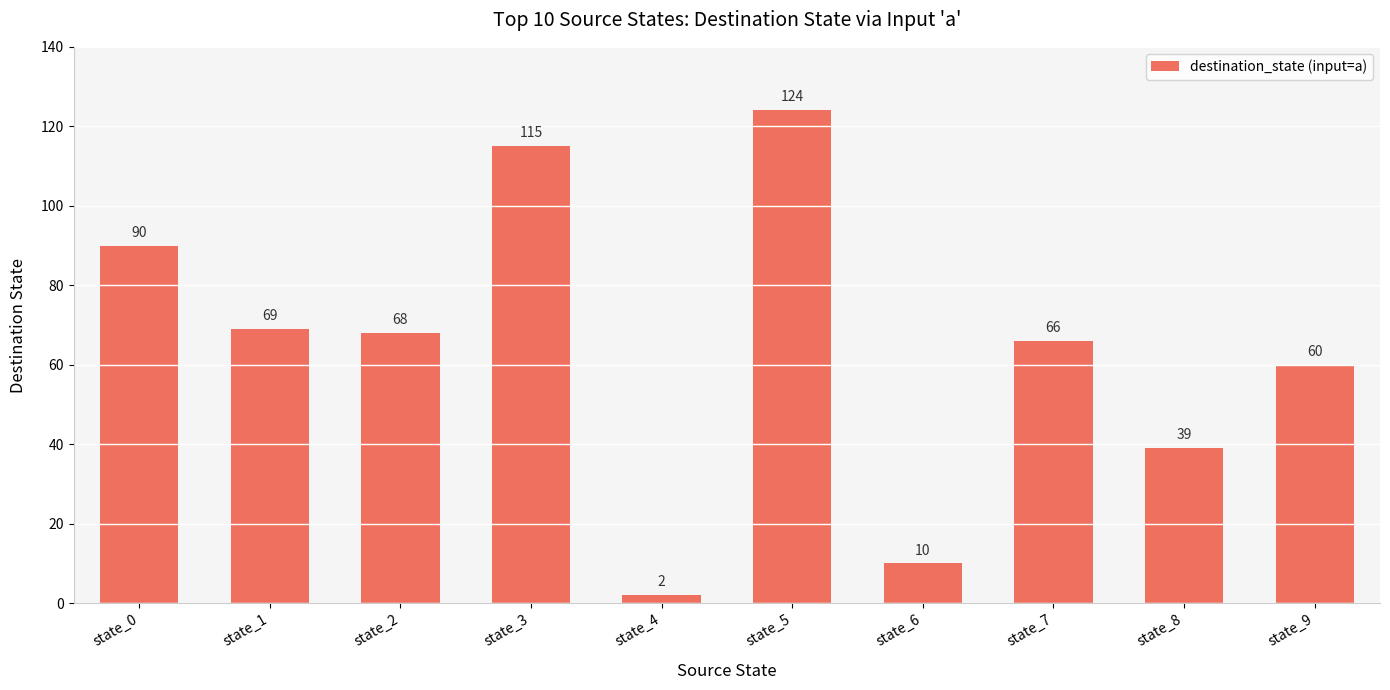

Is it true that the value at state_3 is 48?

False